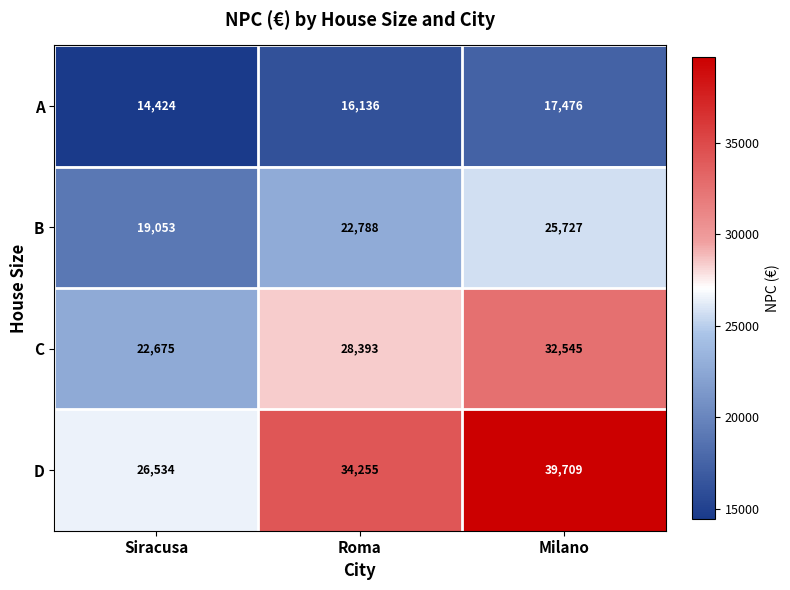

At how many categories does at least one series exceed 36093?

1